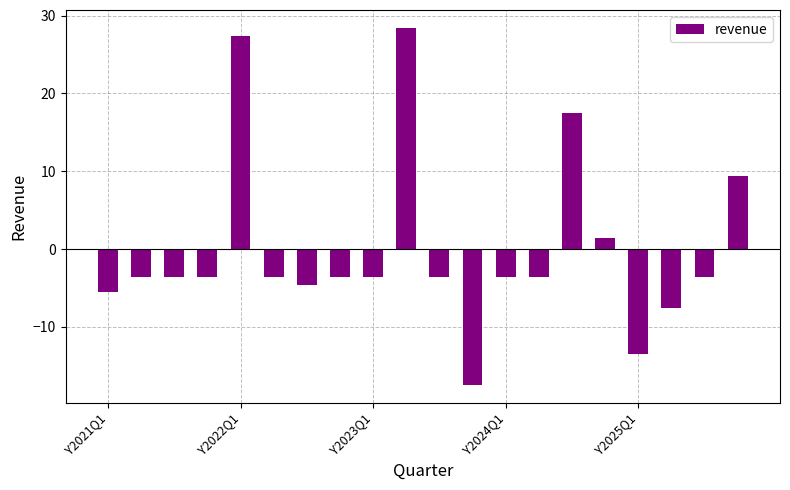

What is the difference between the second highest and minimum values?

44.9